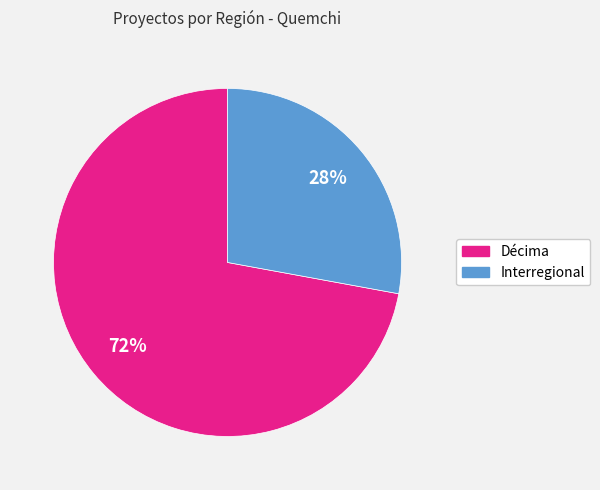

Is the sum of Interregional and Décima greater than half?

Yes